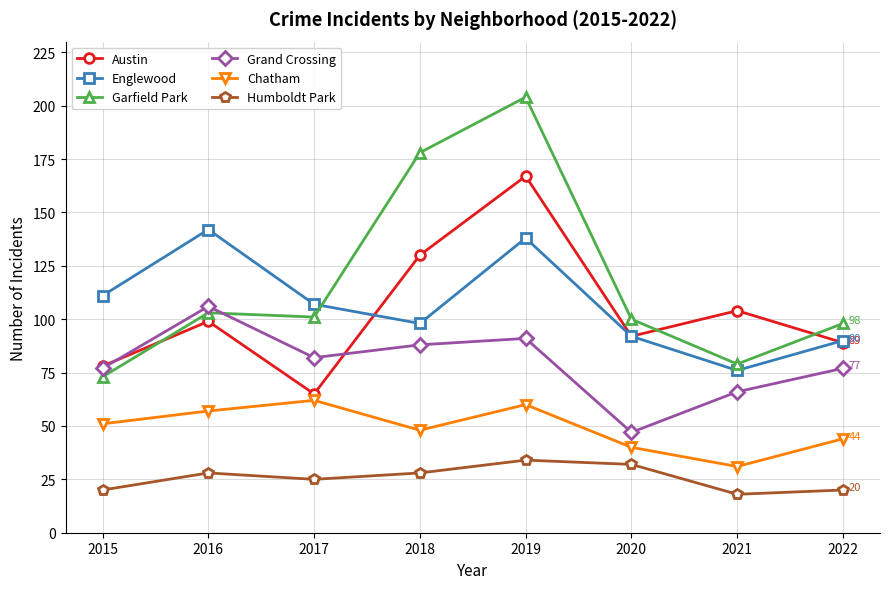

True or false: Grand Crossing and Humboldt Park intersect in this chart.

False